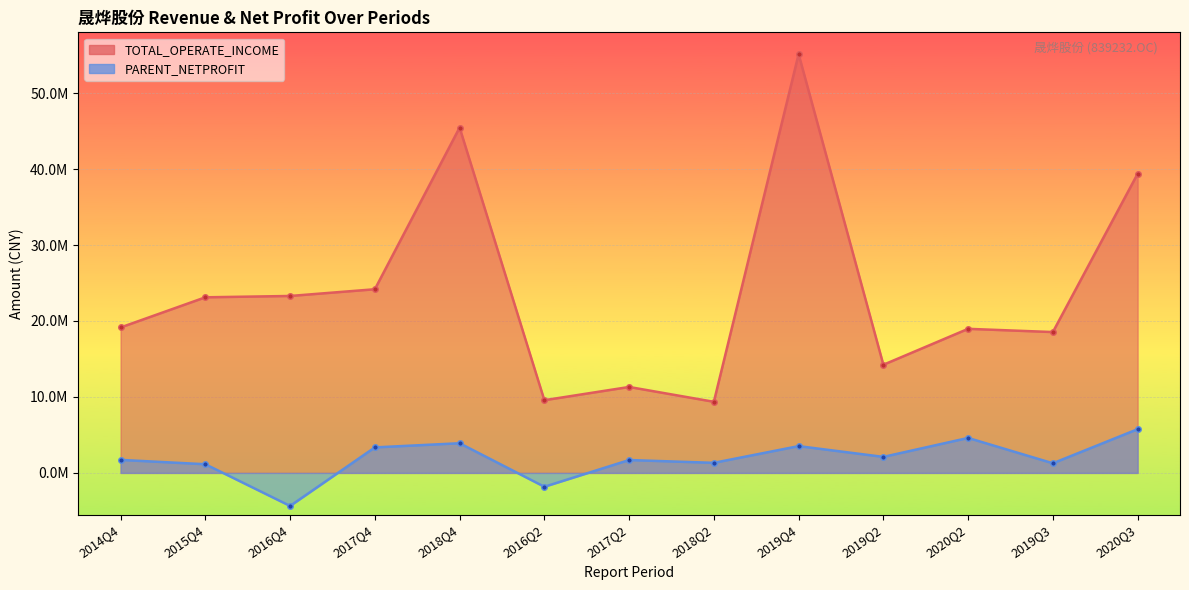

At how many categories does at least one series exceed 26032794?

3